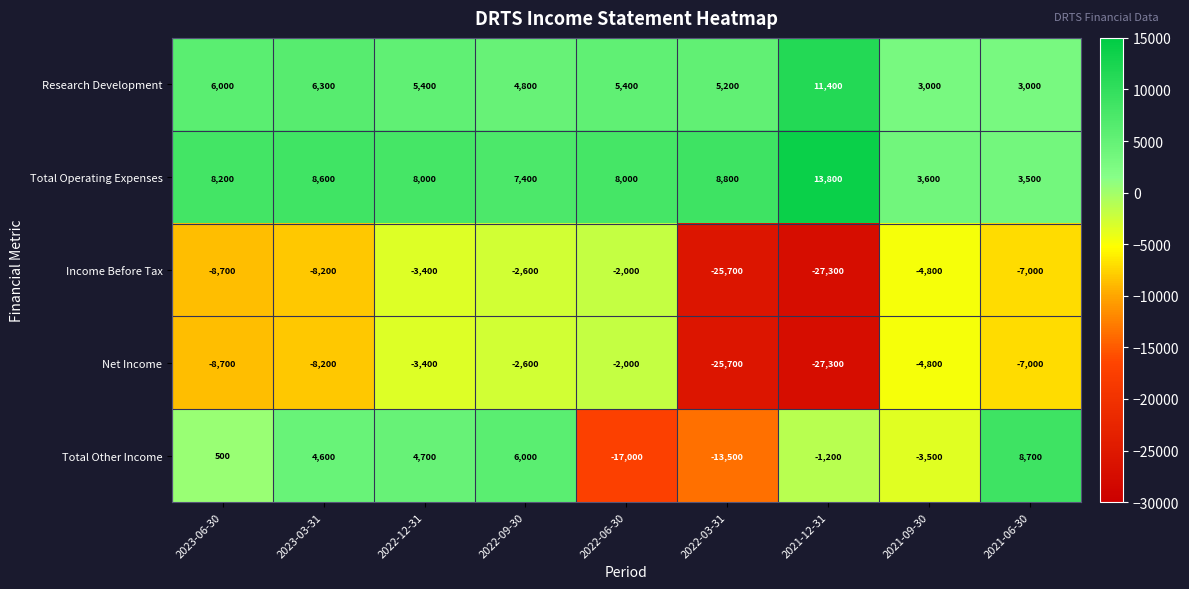

At which category is the sum across all series the highest?

2022-09-30